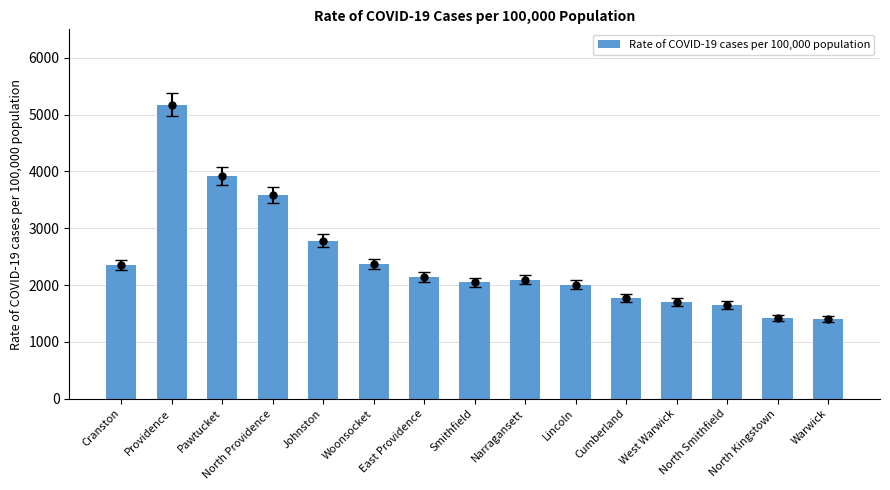

Reading right to left, transcribe all the data shown in this chart.

1400	1419	1652	1706	1778	2005	2096	2048	2141	2371	2781	3583	3919	5176	2354